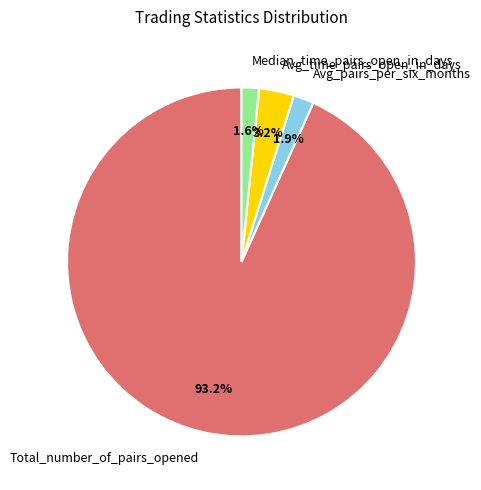

To the nearest percent, what is the difference between the Total_number_of_pairs_opened and Median_time_pairs_open_in_days slice percentages?

92%